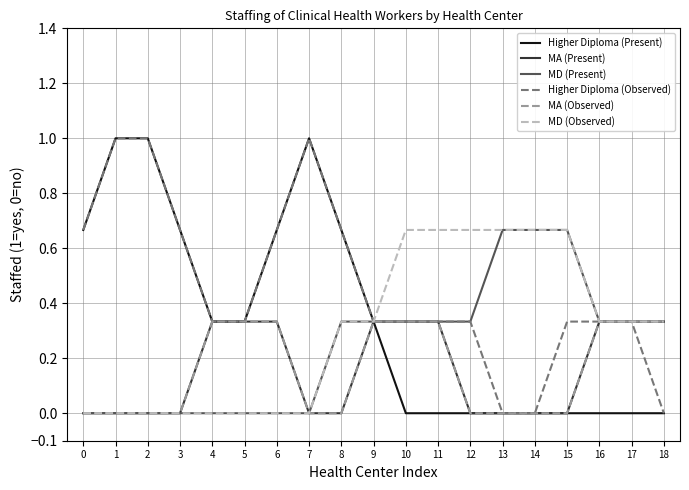

Reading right to left, extract all data points from this chart.

Higher Diploma (Present): 0.0	0.0	0.0	0.0	0.0	0.0	0.0	0.0	0.0	0.3	0.7	1.0	0.7	0.3	0.3	0.7	1.0	1.0	0.7
MA (Present): 0.3	0.3	0.3	0.0	0.0	0.0	0.0	0.3	0.3	0.3	0.0	0.0	0.3	0.3	0.3	0.0	0.0	0.0	0.0
MD (Present): 0.3	0.3	0.3	0.7	0.7	0.7	0.3	0.3	0.3	0.3	0.3	0.0	0.0	0.0	0.0	0.0	0.0	0.0	0.0
Higher Diploma (Observed): 0.0	0.3	0.3	0.3	0.0	0.0	0.3	0.3	0.3	0.3	0.7	1.0	0.7	0.3	0.3	0.7	1.0	1.0	0.7
MA (Observed): 0.3	0.3	0.3	0.0	0.0	0.0	0.0	0.3	0.3	0.3	0.0	0.0	0.3	0.3	0.3	0.0	0.0	0.0	0.0
MD (Observed): 0.3	0.3	0.3	0.7	0.7	0.7	0.7	0.7	0.7	0.3	0.3	0.0	0.0	0.0	0.0	0.0	0.0	0.0	0.0